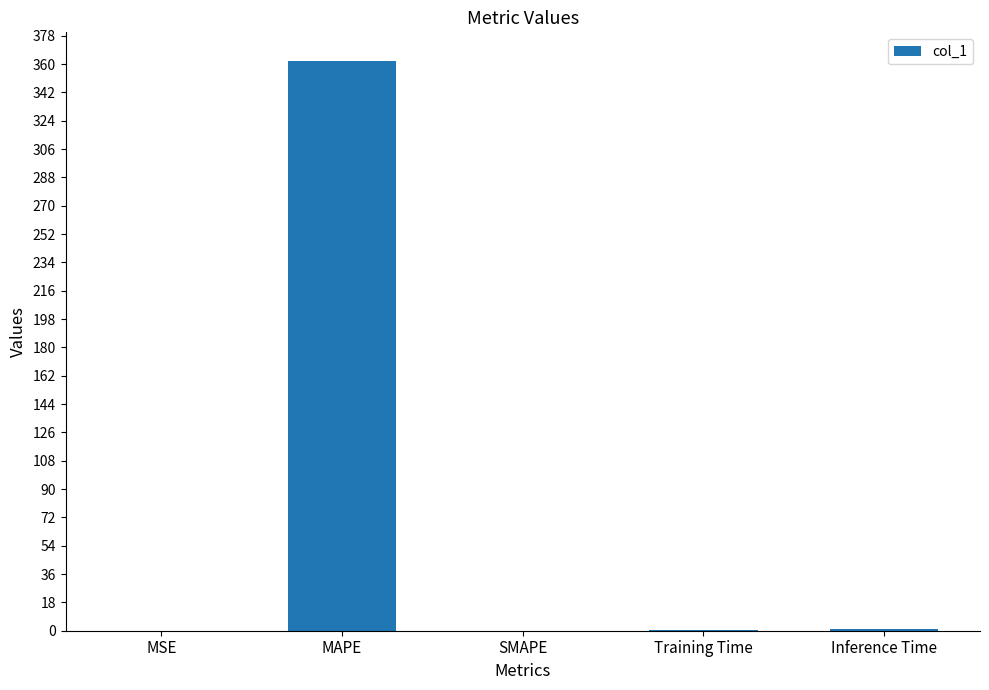

What is the sum of all values?

363.2